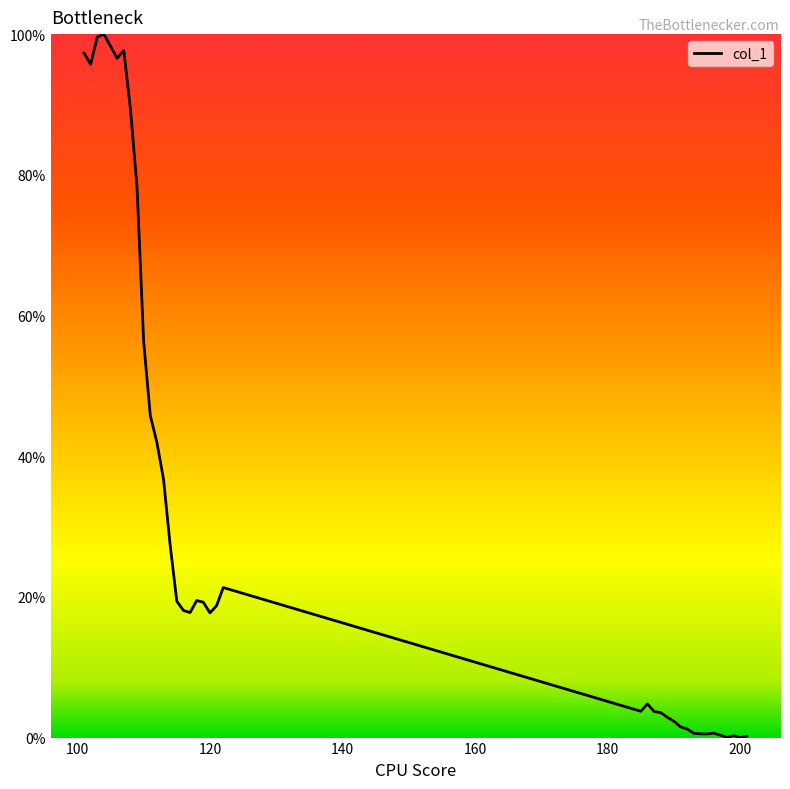

How many categories are shown in the chart?

39